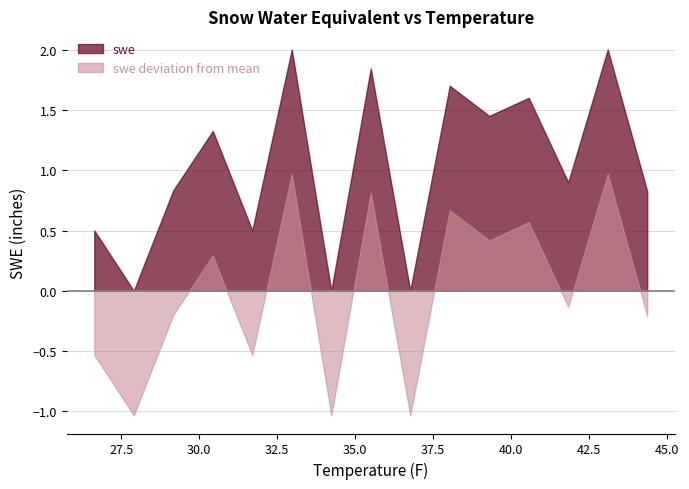

In swe, how many points are higher than both neighbors (excluding endpoints)?

6